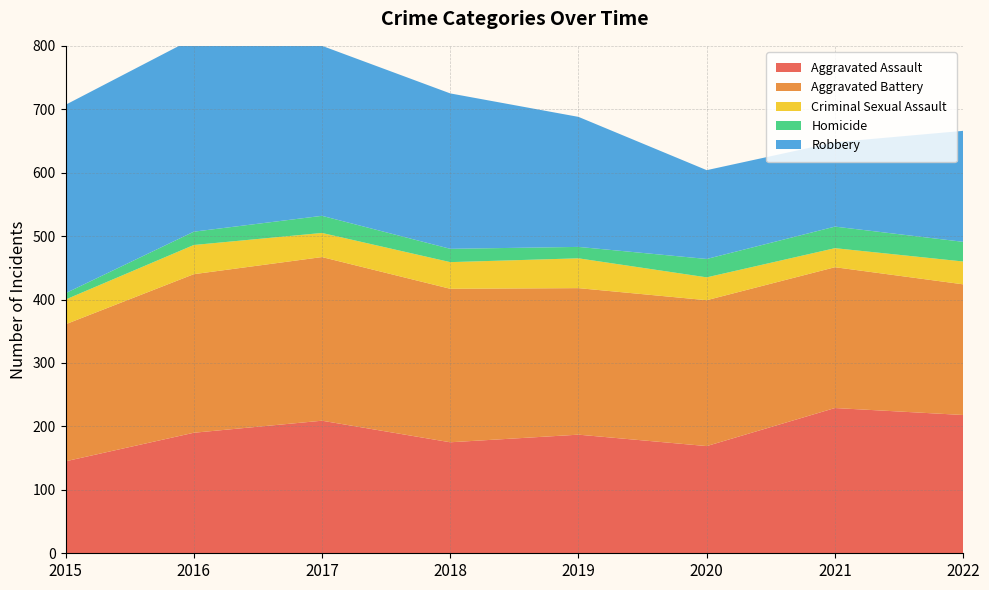

Reading left to right, list all the values displayed in this chart.

Aggravated Assault: 145	190	209	175	187	169	229	218
Aggravated Battery: 216	250	258	242	231	230	222	206
Criminal Sexual Assault: 39	46	38	42	47	36	30	36
Homicide: 10	21	27	21	18	29	34	31
Robbery: 297	305	268	245	205	140	133	175